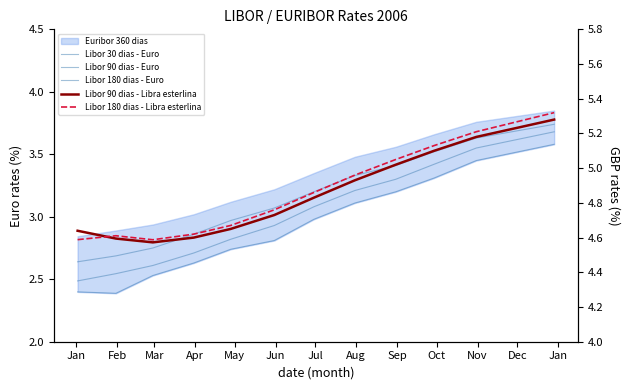

What is the value of the Libor 90 dias - Euro point at the 4th from the left?

2.7